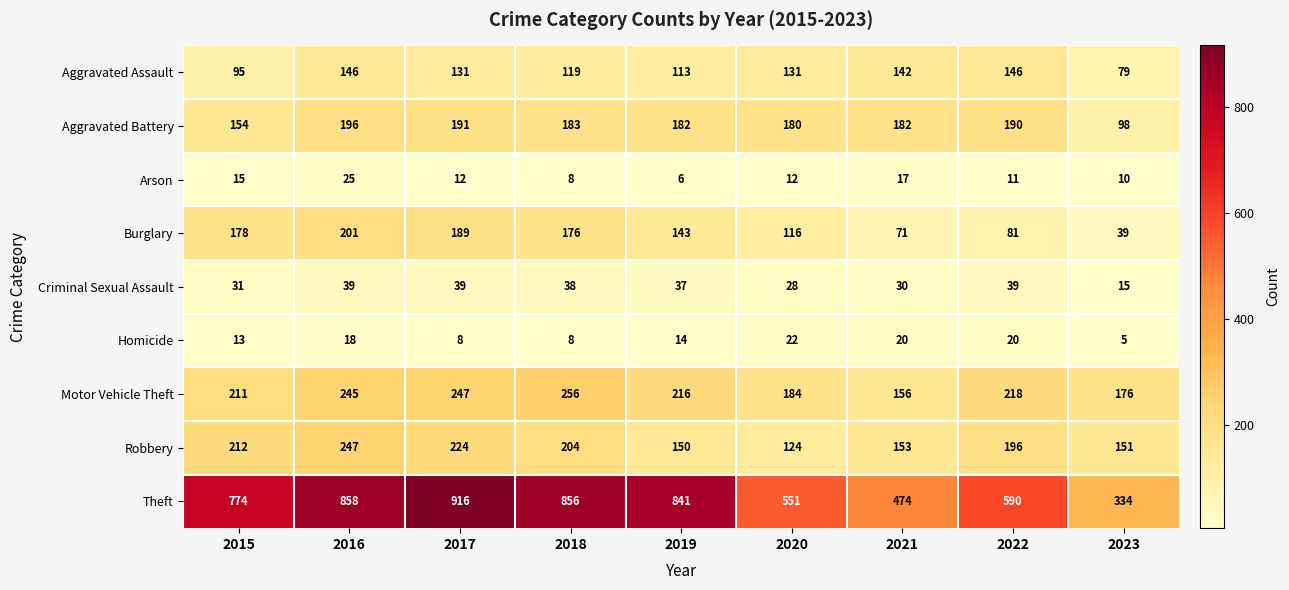

Between 2017 and 2019, which series saw the biggest shift?

Theft